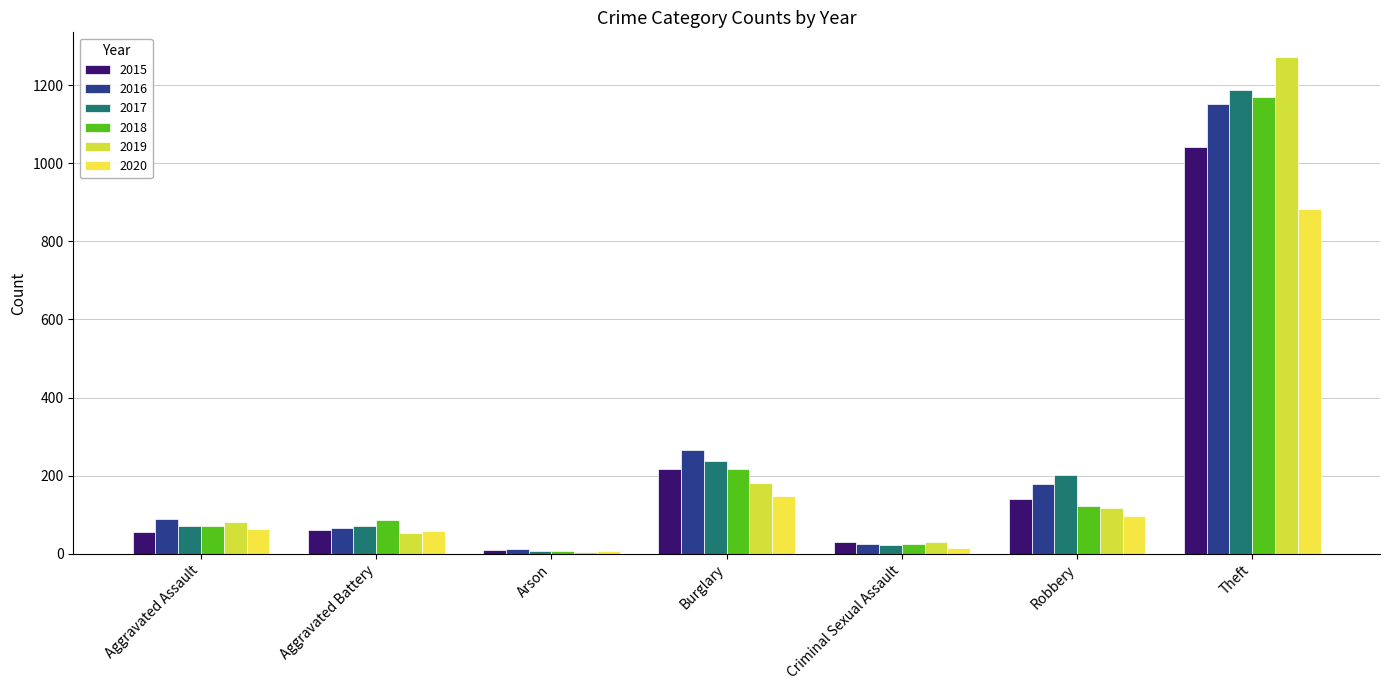

How many groups of bars are there?

7